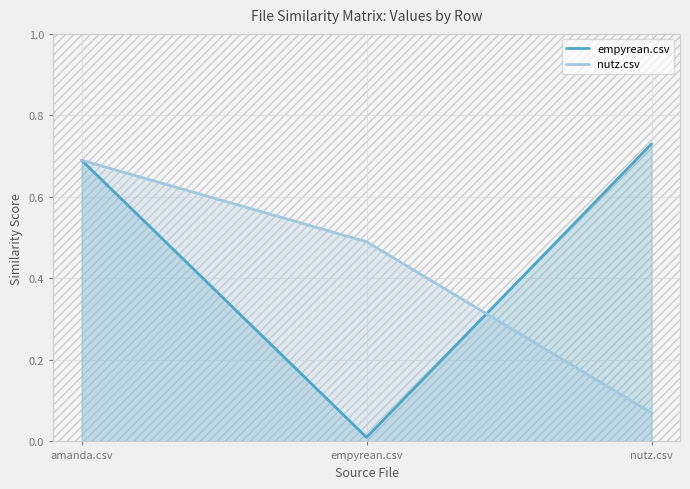

What are all the series names shown in the legend?

empyrean.csv, nutz.csv